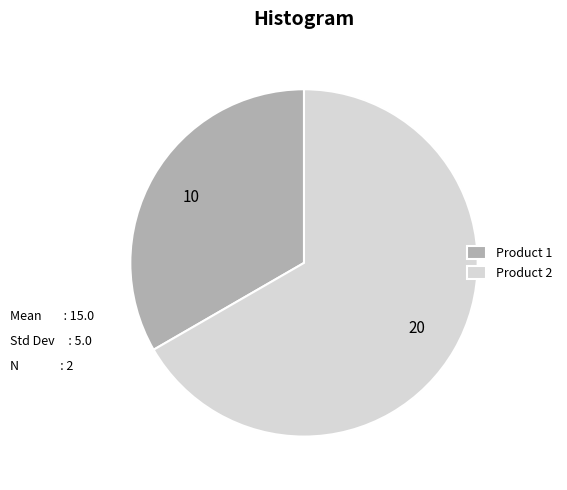

Which has a higher value, Product 2 or Product 1?

Product 2